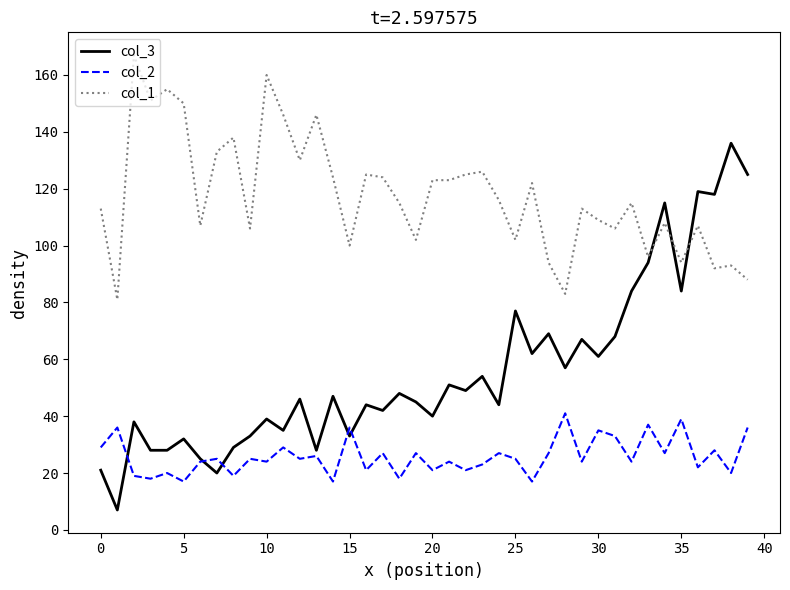

What are all the series names shown in the legend?

col_3, col_2, col_1